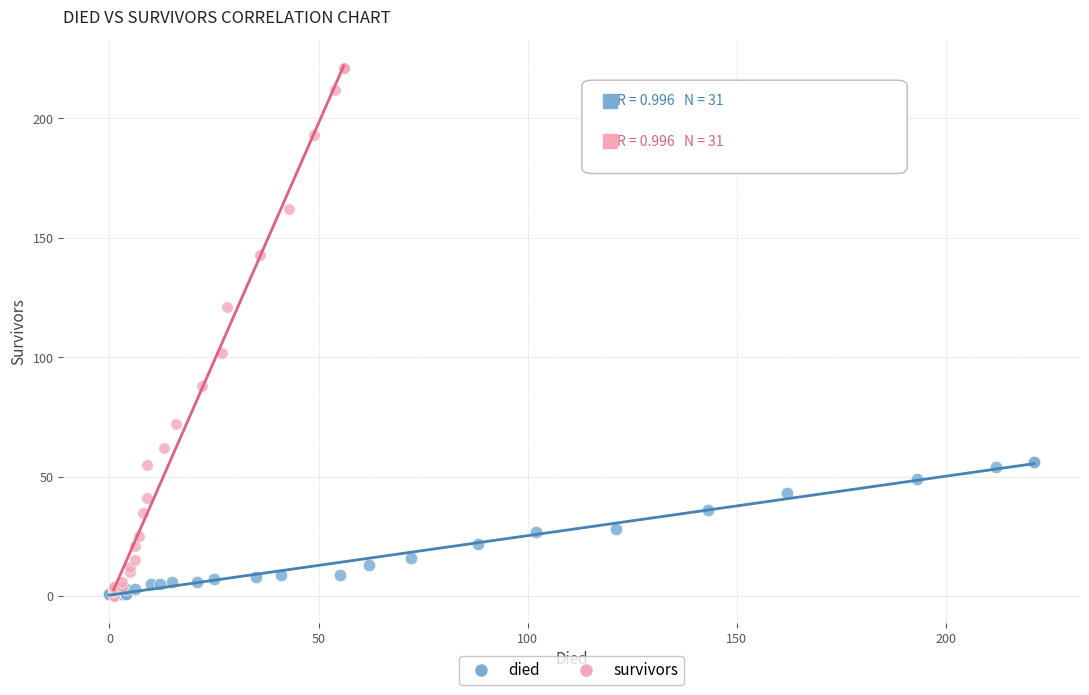

Which series contains the highest Y value?

survivors